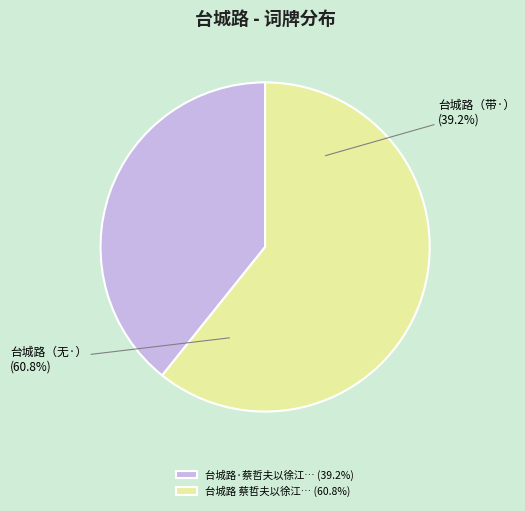

Combined, do 台城路 蔡哲夫以徐江庵画梅赠徐子为，子为筑清芬馆以张之，书来索题 and 台城路·蔡哲夫以徐江庵画梅赠徐子为，子为筑清芬馆以张之，书来索题 account for over 50%?

Yes